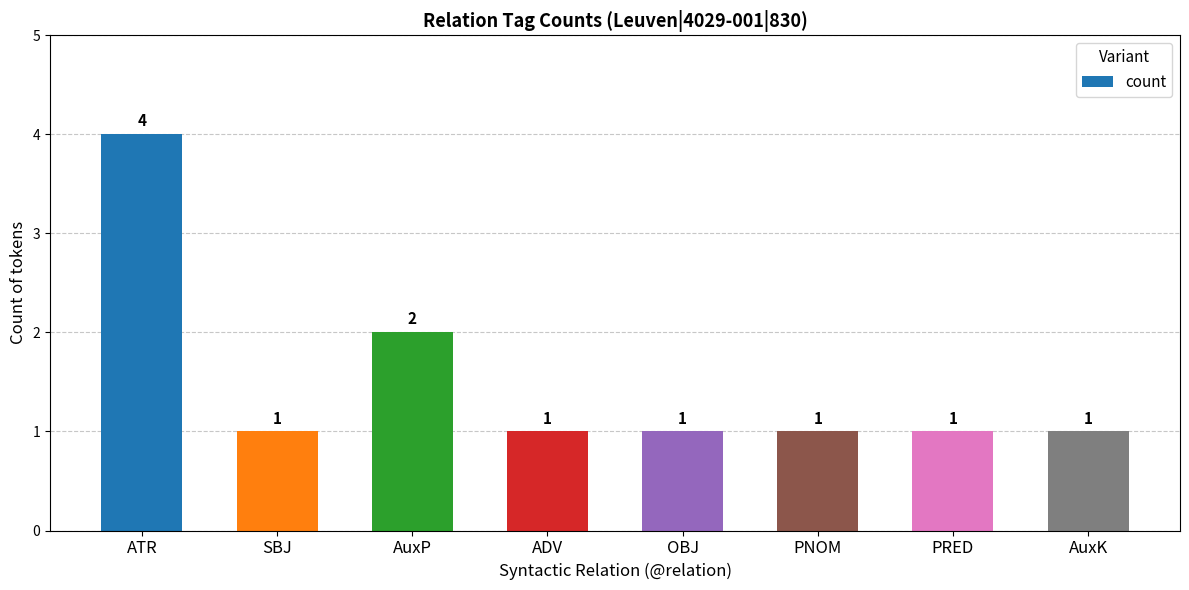

What is the average value?

2